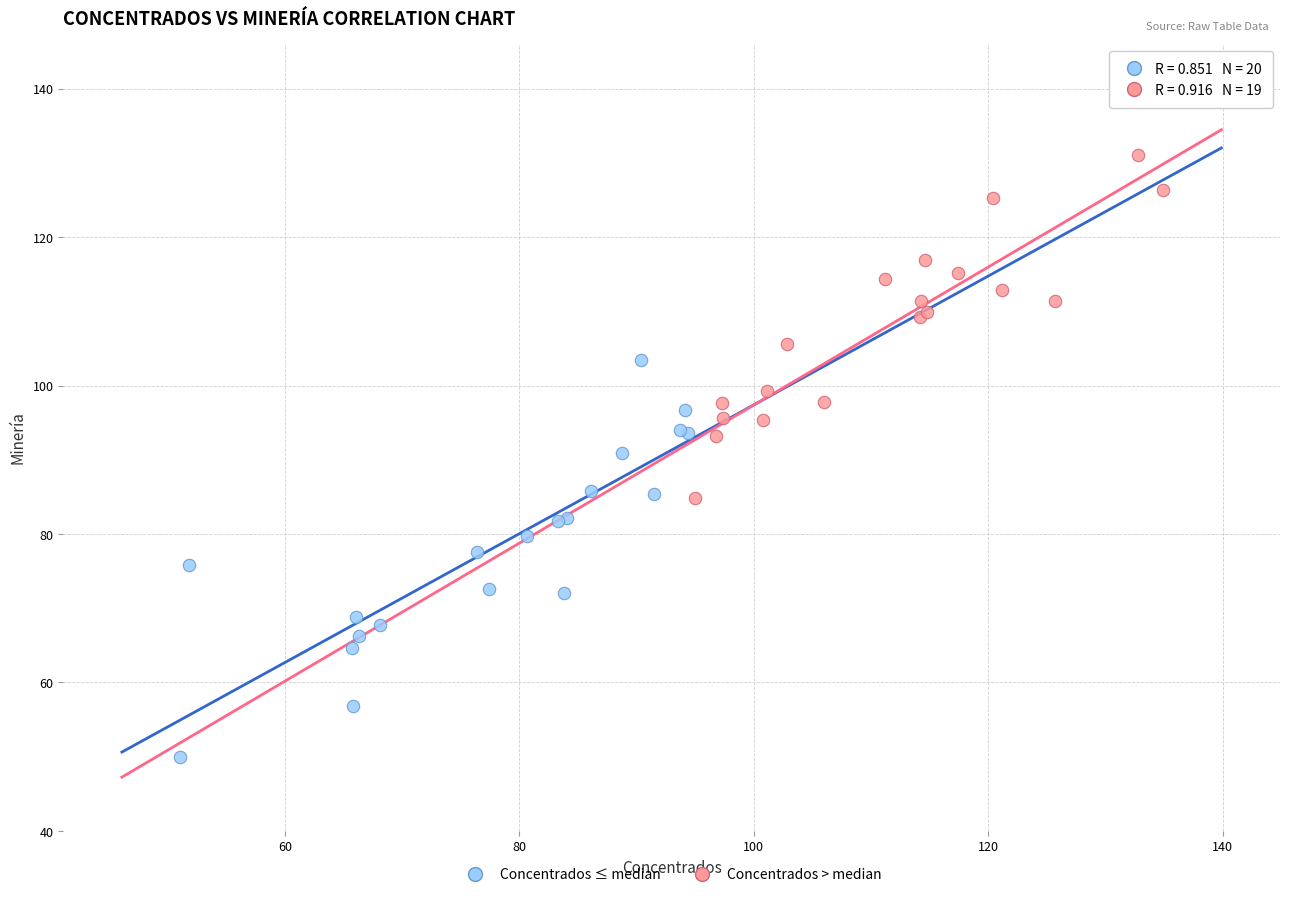

Which series reaches the maximum Y coordinate?

Concentrados > median